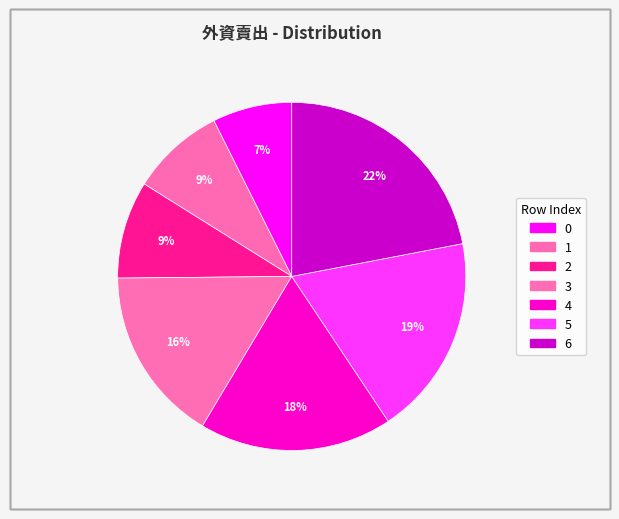

How many slices are in this pie chart?

7